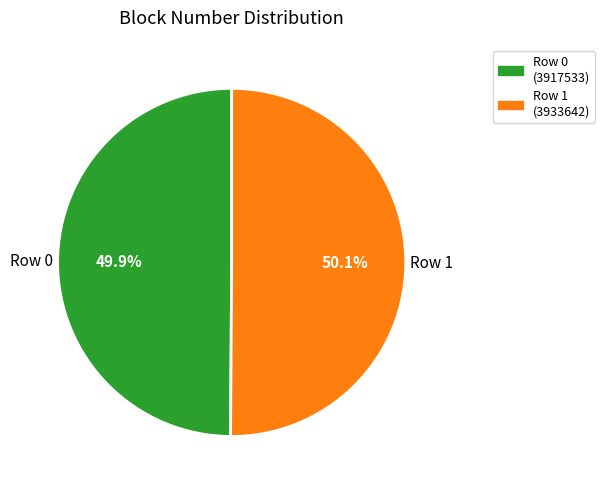

Is there a majority slice in this chart?

Yes